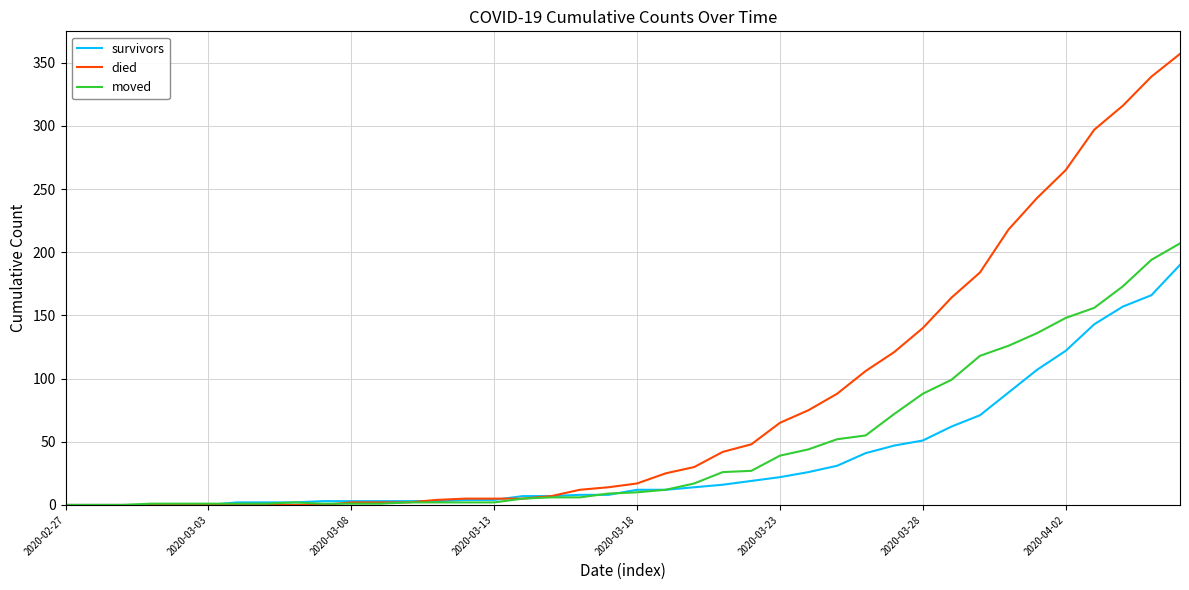

What is the greatest value displayed?

357